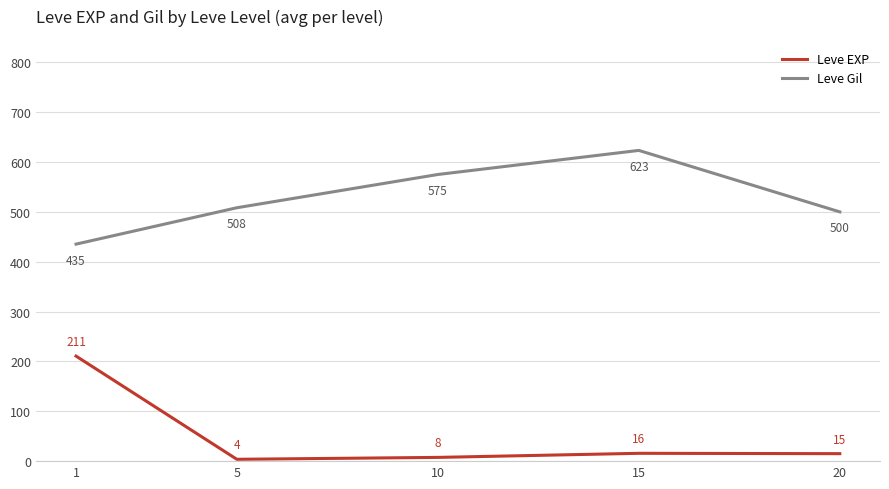

What is the spread (max minus min) of values at 10?

567.5